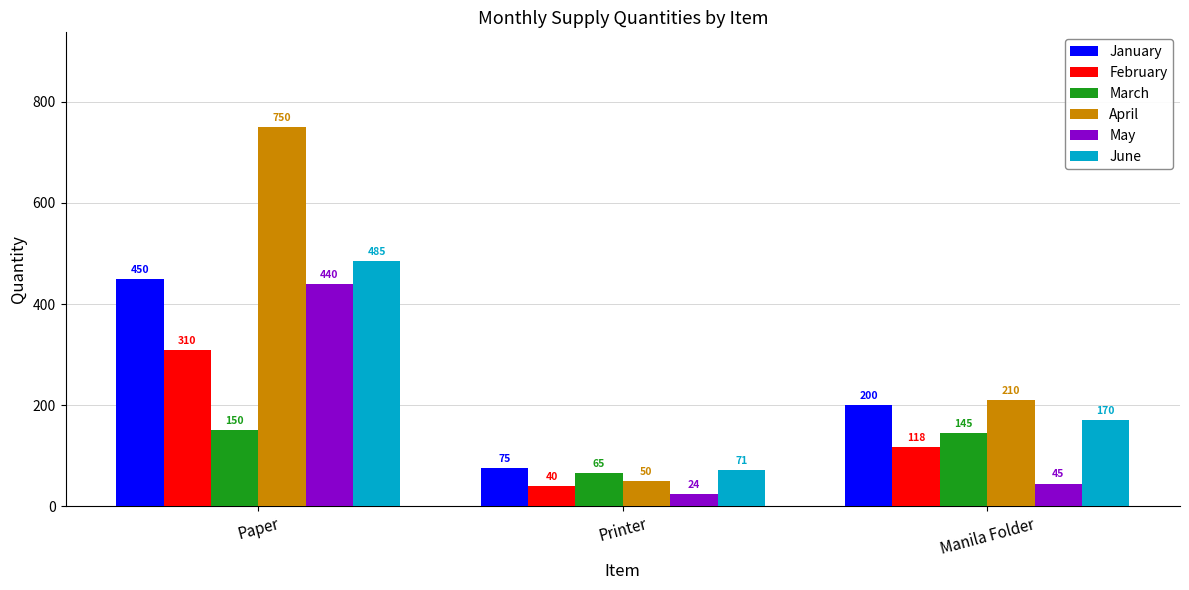

At which category is the sum across all series the highest?

Paper